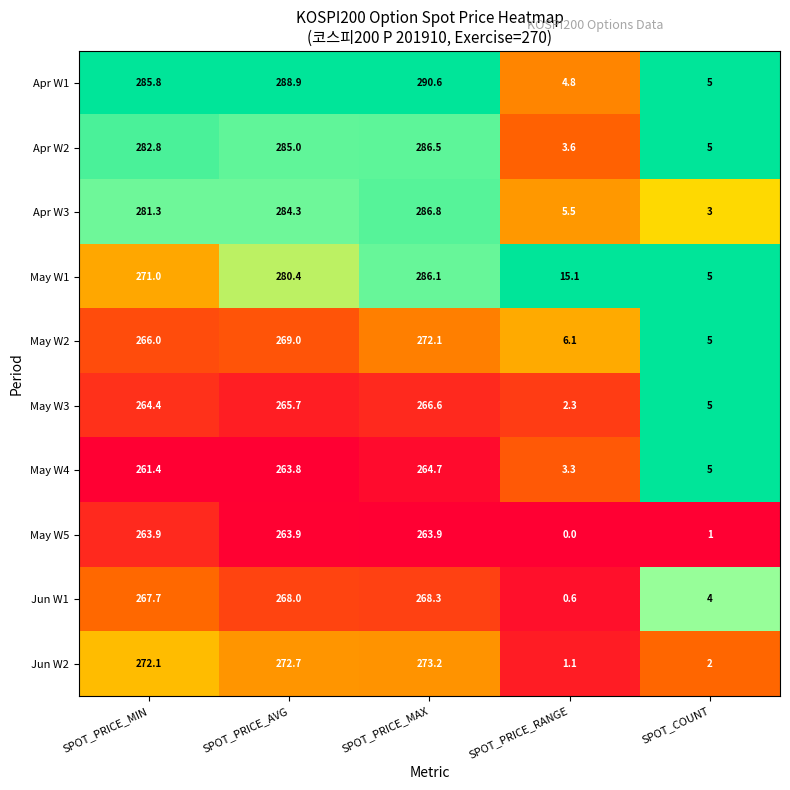

How many data points does each series have?

5